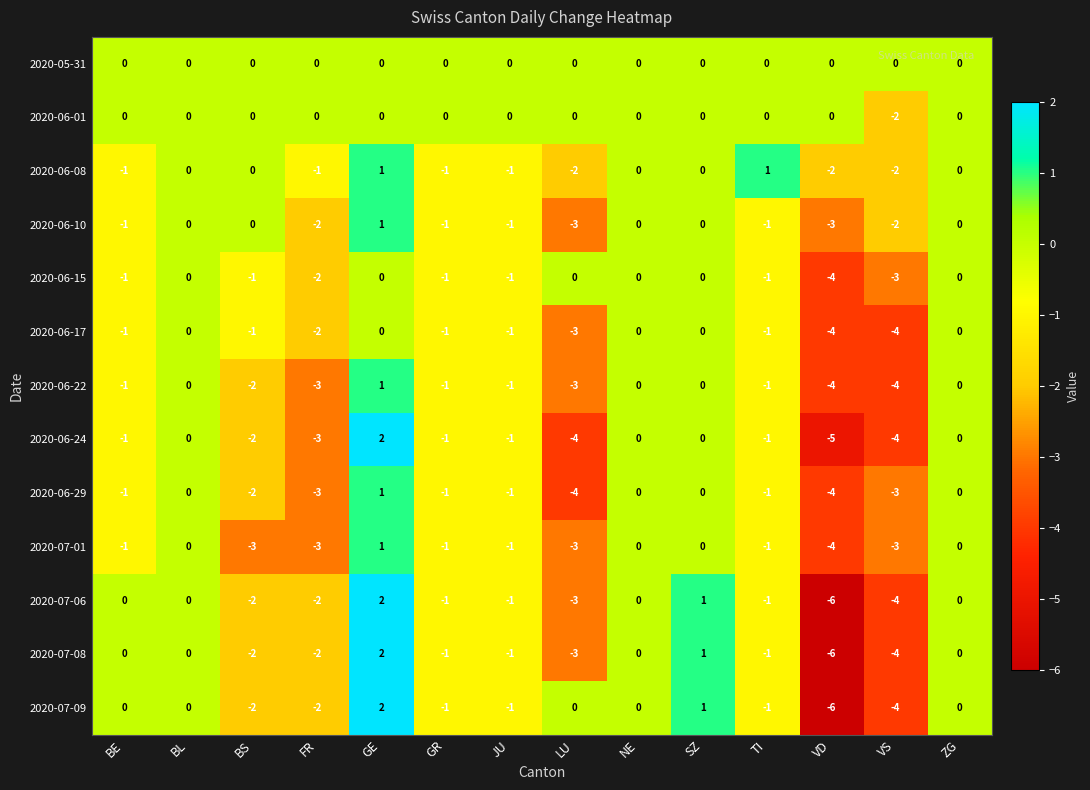

At how many categories does at least one series exceed -2?

14